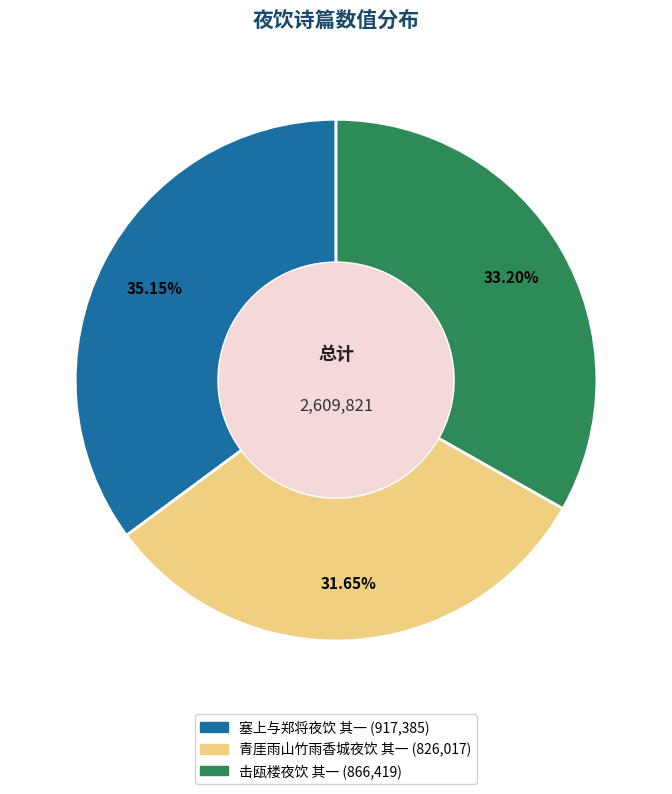

Is it true that 塞上与郑将夜饮 其一 is 35% of the pie?

True